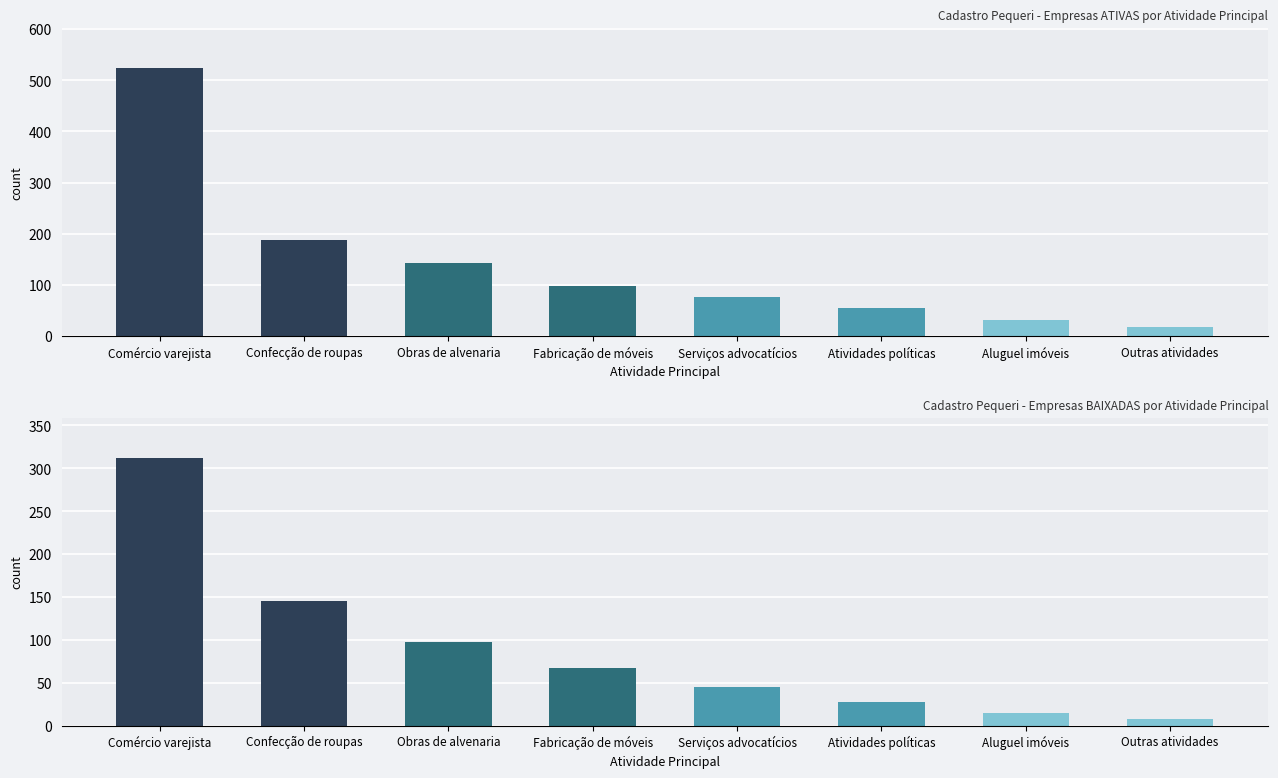

True or false: ATIVA has a value of 98 at Fabricação de móveis.

True